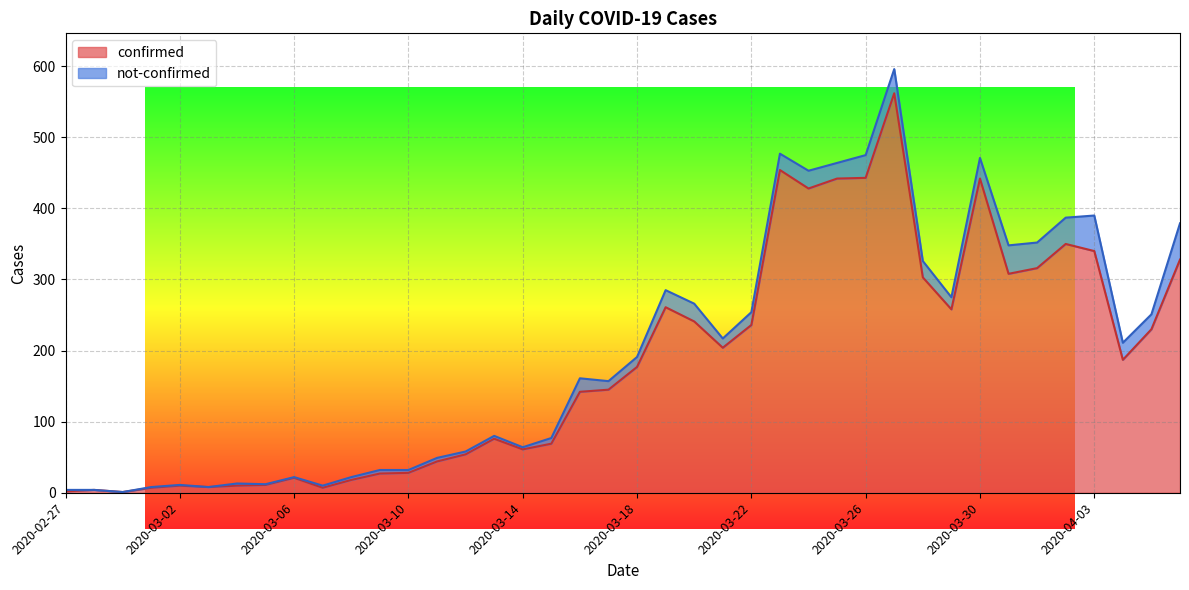

Which category has the highest value across all series?

2020-03-27